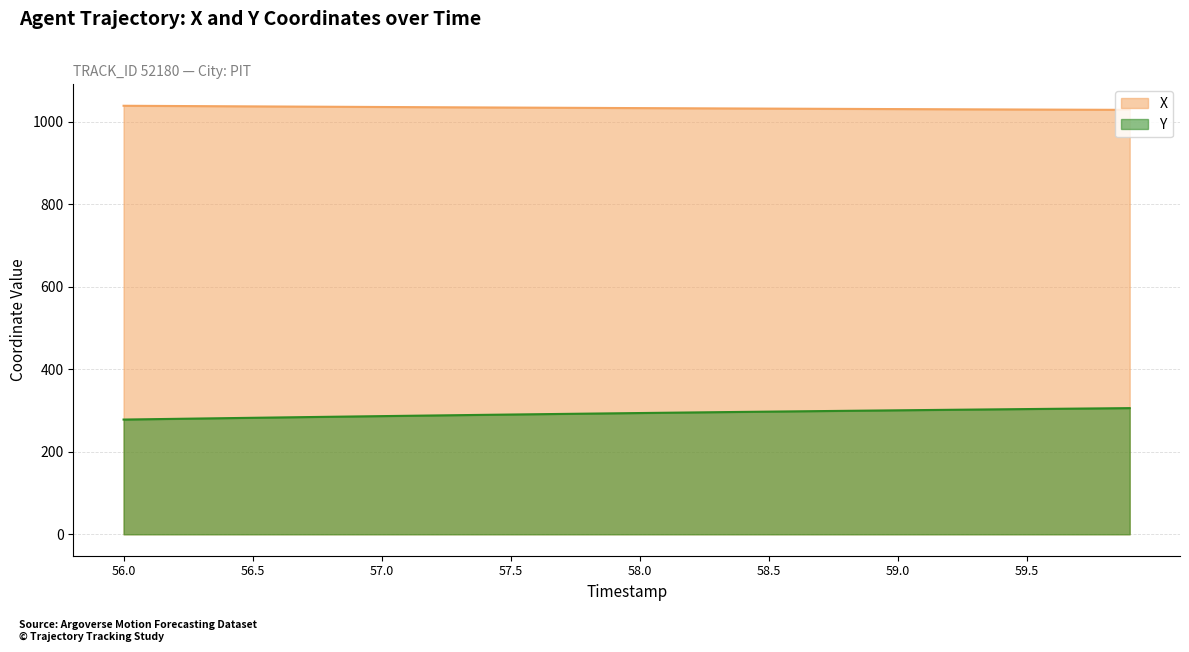

What is the value of the X point at the 24th from the left?

1032.7